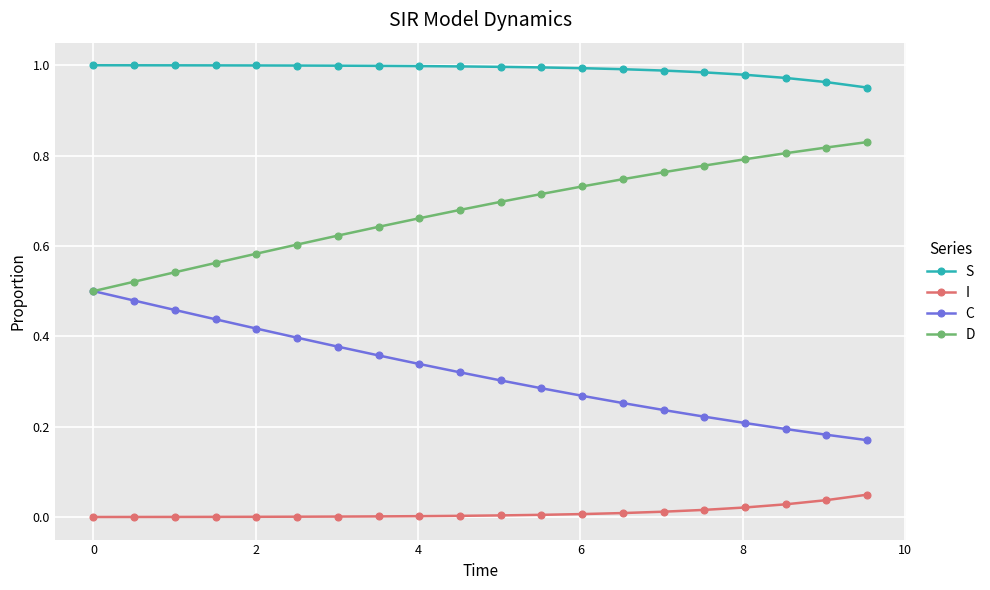

True or false: S and I cross at least once.

False